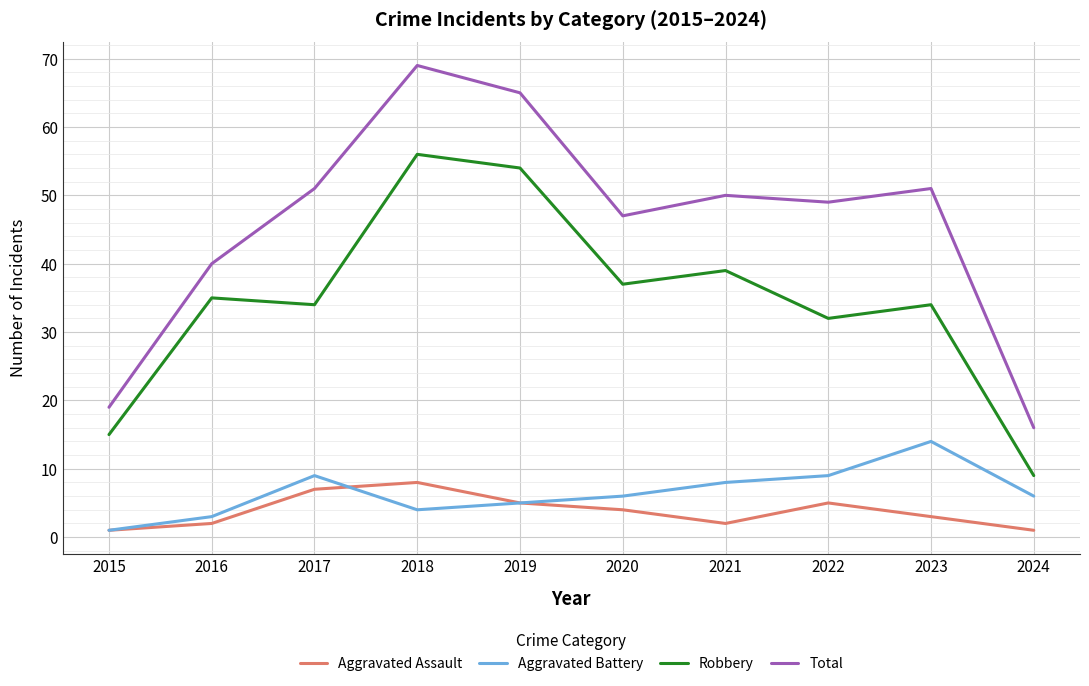

At which label does Aggravated Battery first exceed 6?

2017